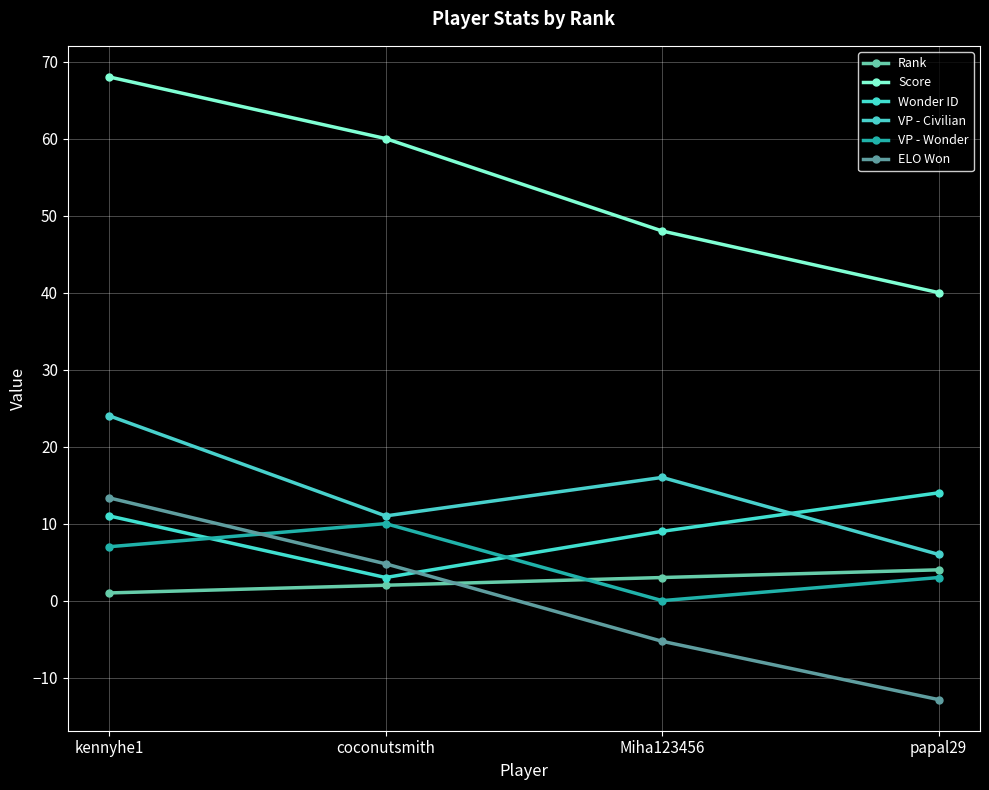

The value of Wonder ID at kennyhe1 is 7.5. True or false?

False